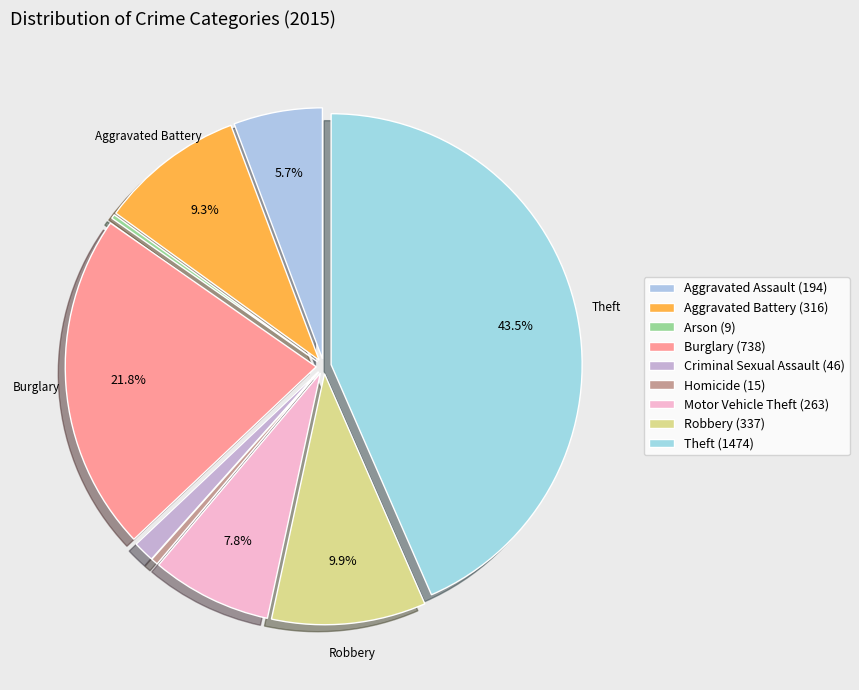

To the nearest percent, what is the combined percentage of Homicide and Burglary?

22%